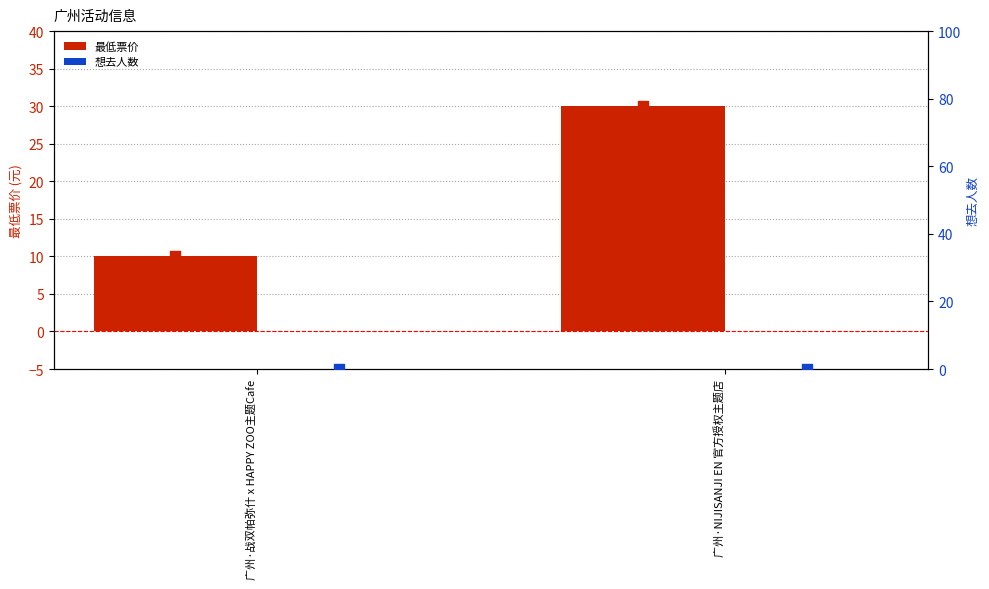

Which series reaches the minimum Y coordinate?

想去人数